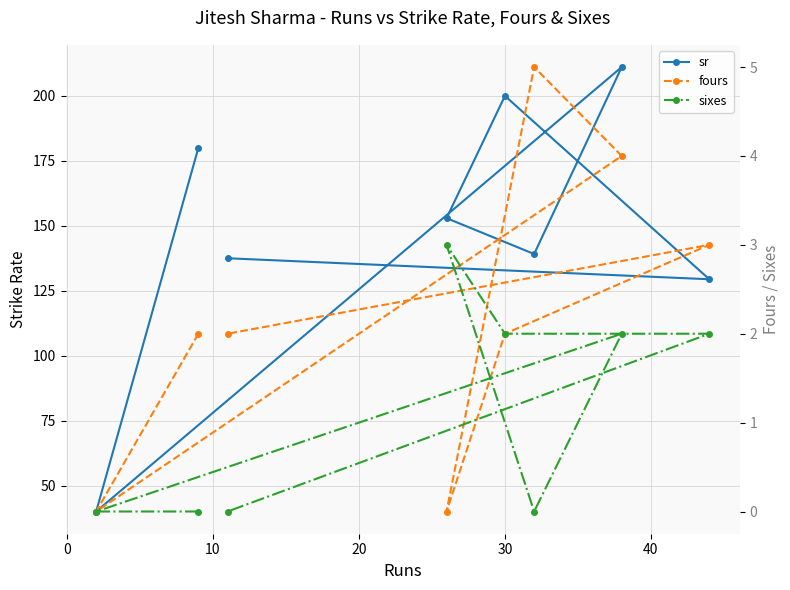

Count the number of categories in the chart.

8